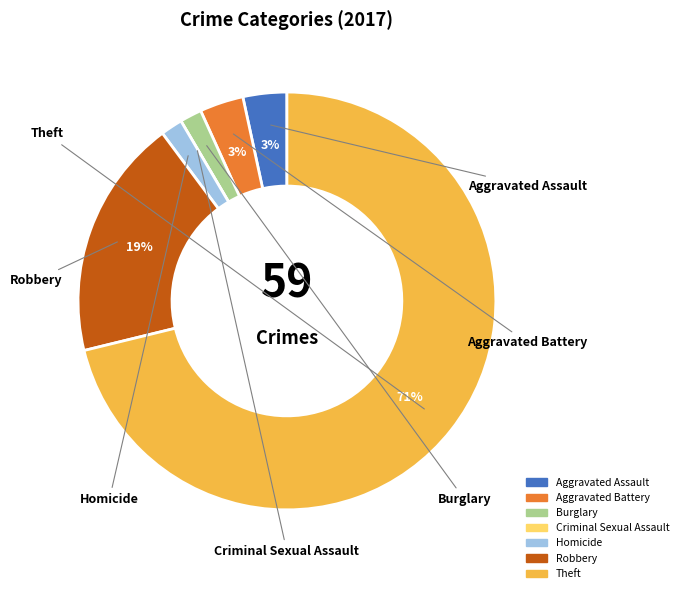

Is the sum of Aggravated Assault and Aggravated Battery greater than half?

No